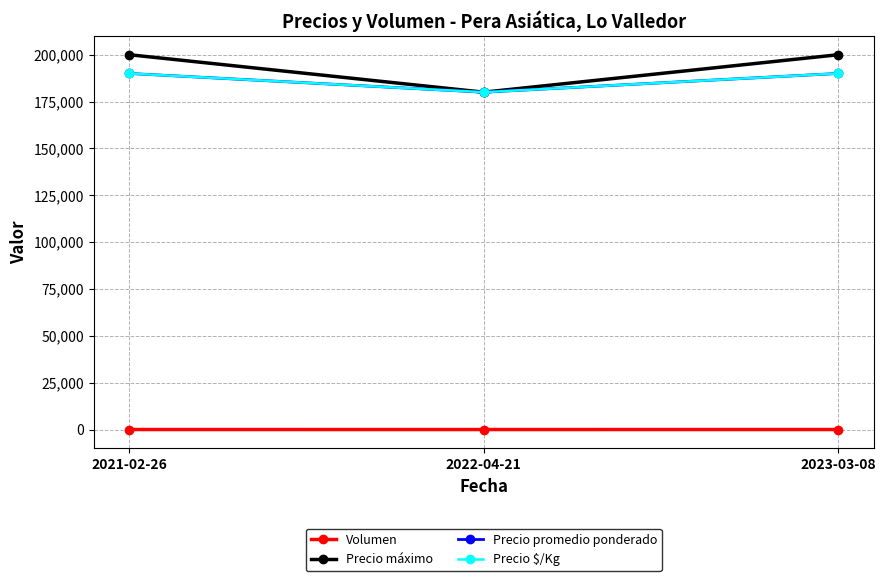

What is the total value across all series at 2023-03-08?

580014